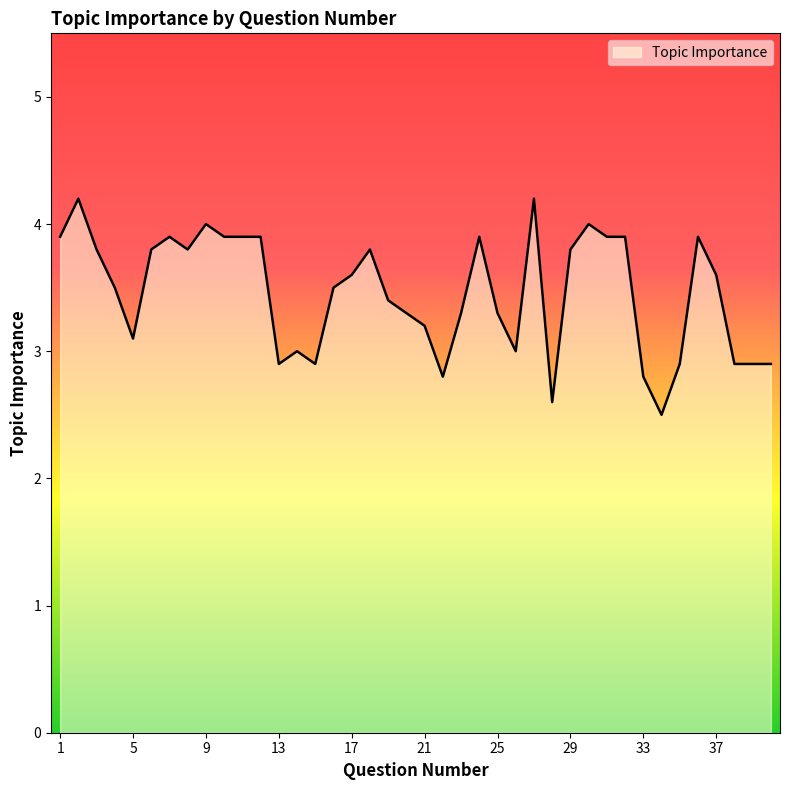

What is the minimum value shown in the chart?

2.5